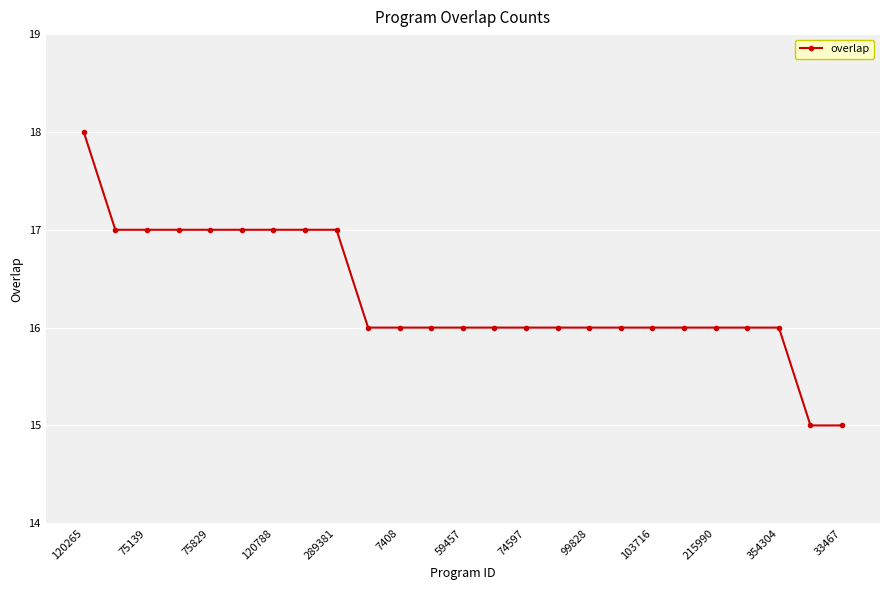

Reading left to right, what are all the values shown in this chart?

18	17	17	17	17	17	17	17	17	16	16	16	16	16	16	16	16	16	16	16	16	16	16	15	15